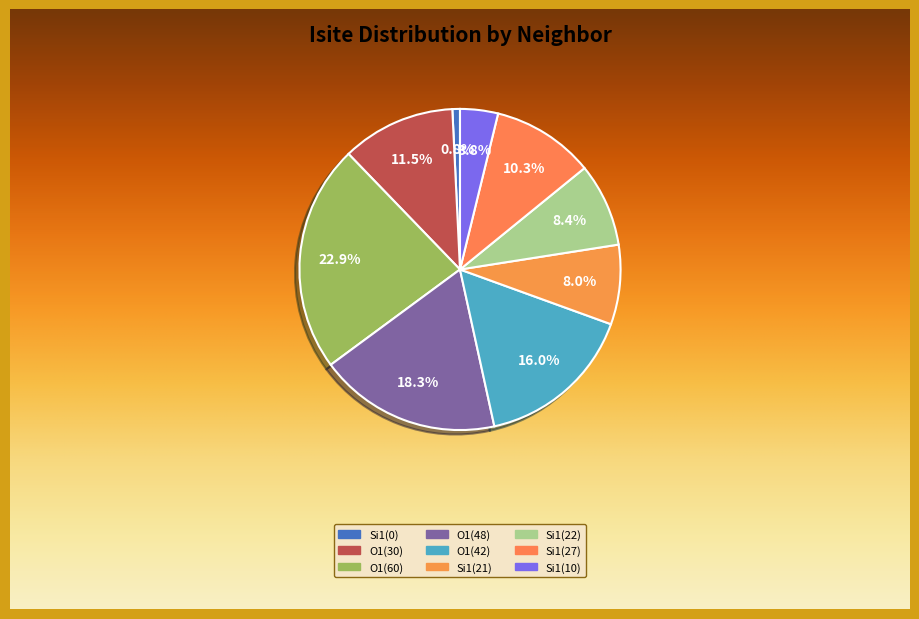

Which slice is the smallest?

neighbor_num=0, isite=2